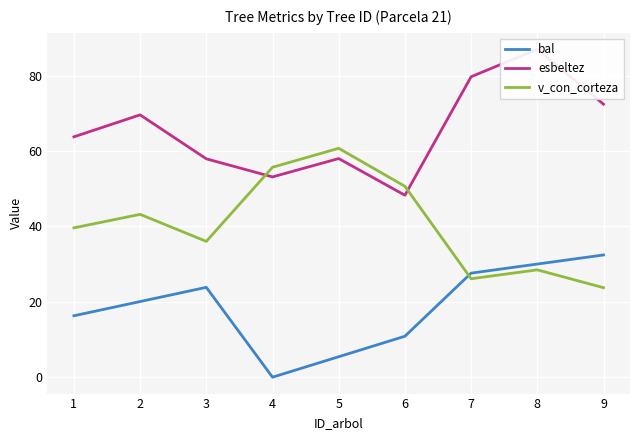

What is the value of the esbeltez point at the 7th from the left?

79.7